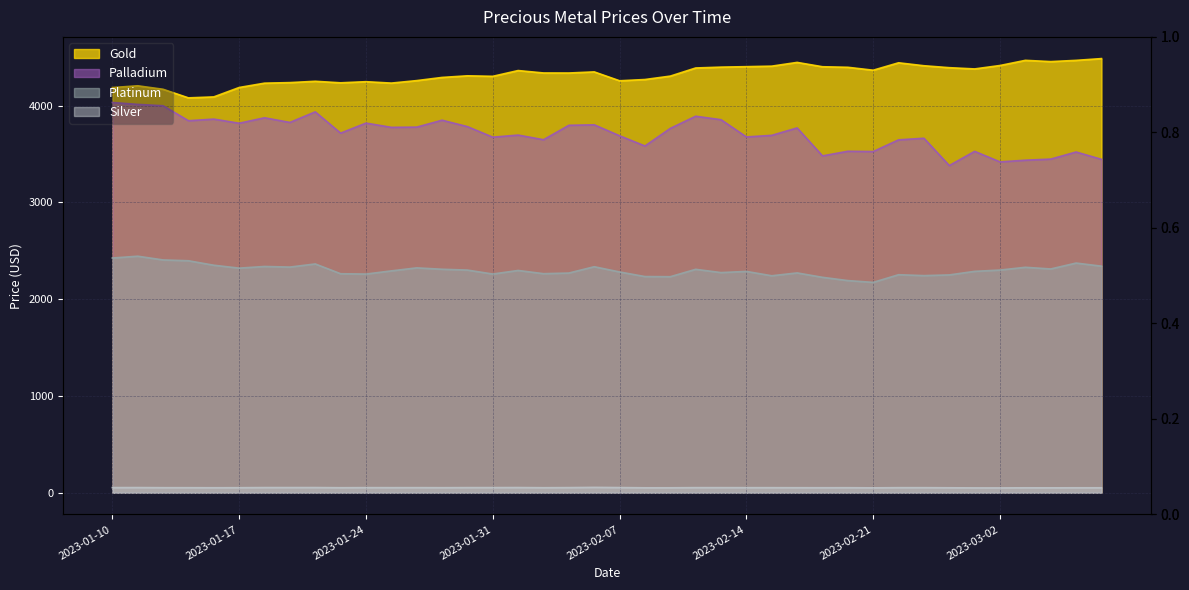

What is the average value of the silver series?

52.1